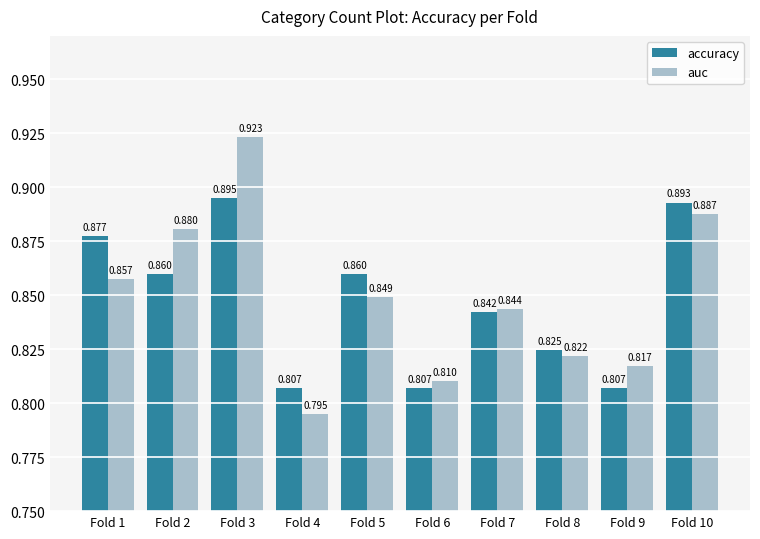

Which series has the largest total across all categories?

auc